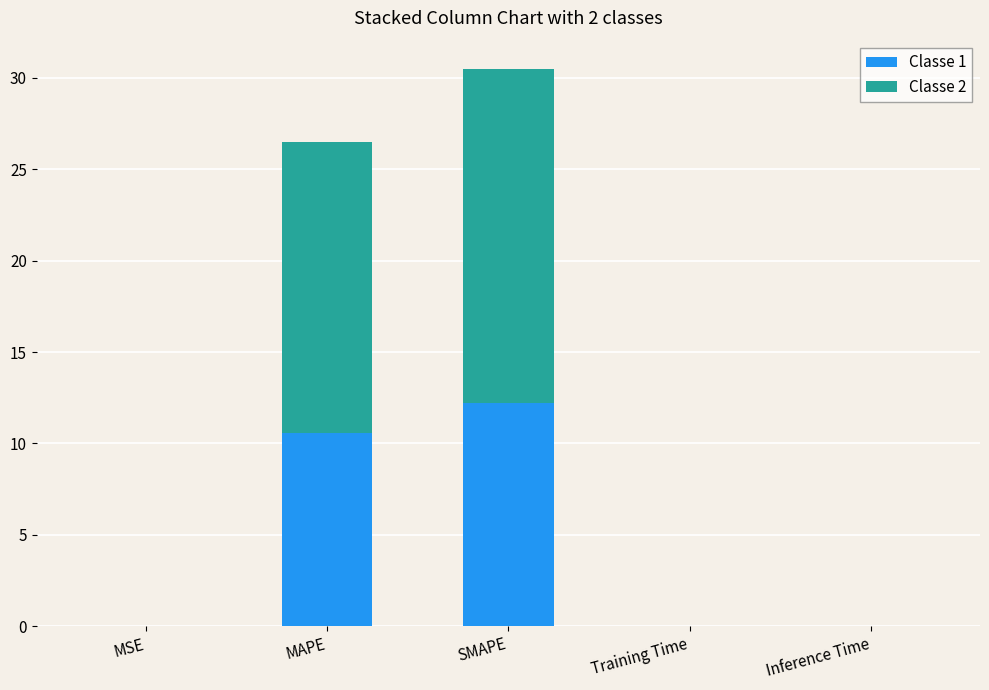

At which category is the sum across all series the highest?

SMAPE